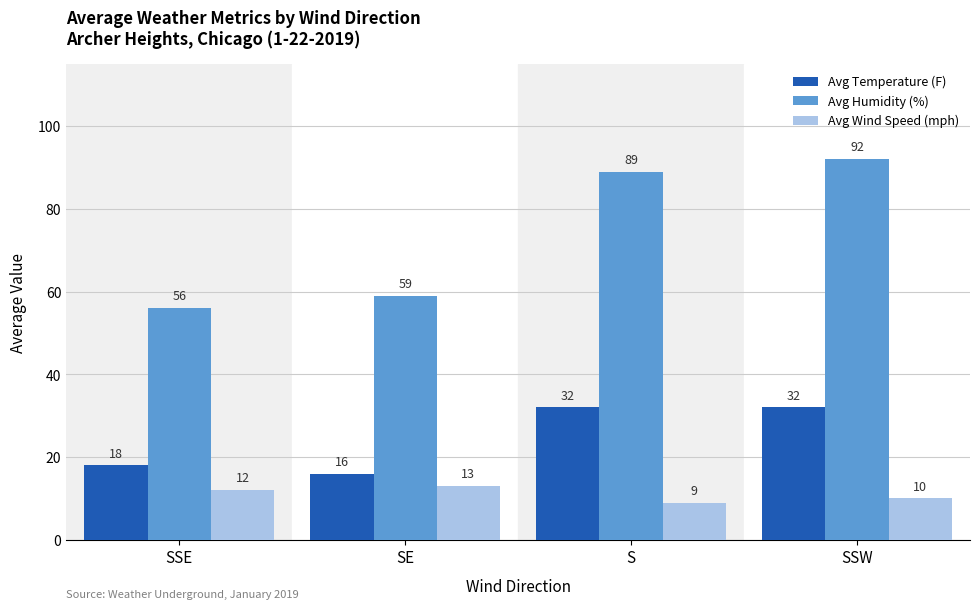

Which category has the highest value across all series?

SSW